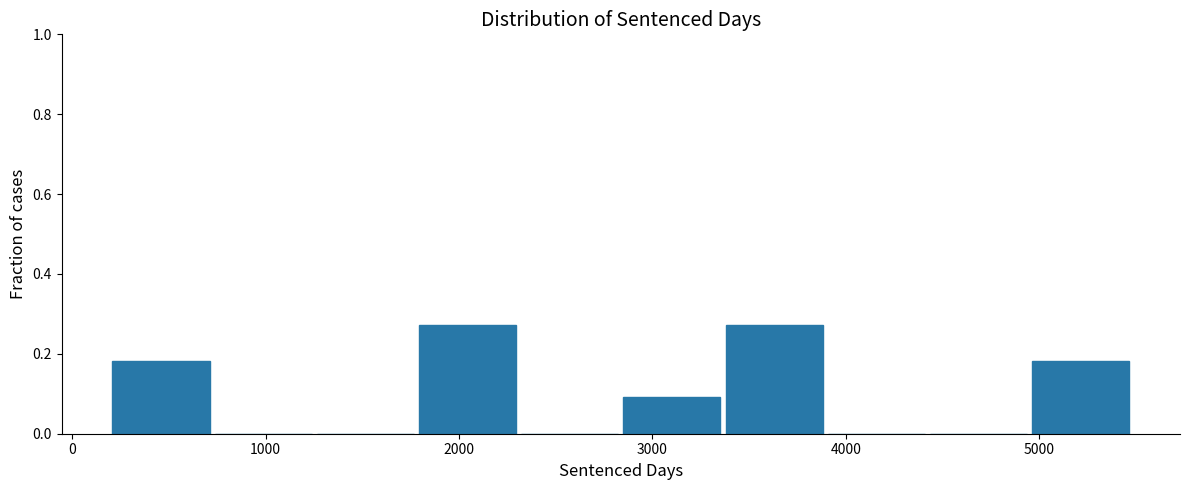

Reading left to right, list every bar in this chart as the range it spans on the x-axis followed by its height. Neither the bar edges nor the heights are printed on the chart, so give them approximately, as read against the axes.

200 to 700: 0.18
700 to 1300: 0
1300 to 1800: 0
1800 to 2300: 0.28
2300 to 2800: 0
2800 to 3400: 0.10
3400 to 3900: 0.28
3900 to 4400: 0
4400 to 5000: 0
5000 to 5500: 0.18